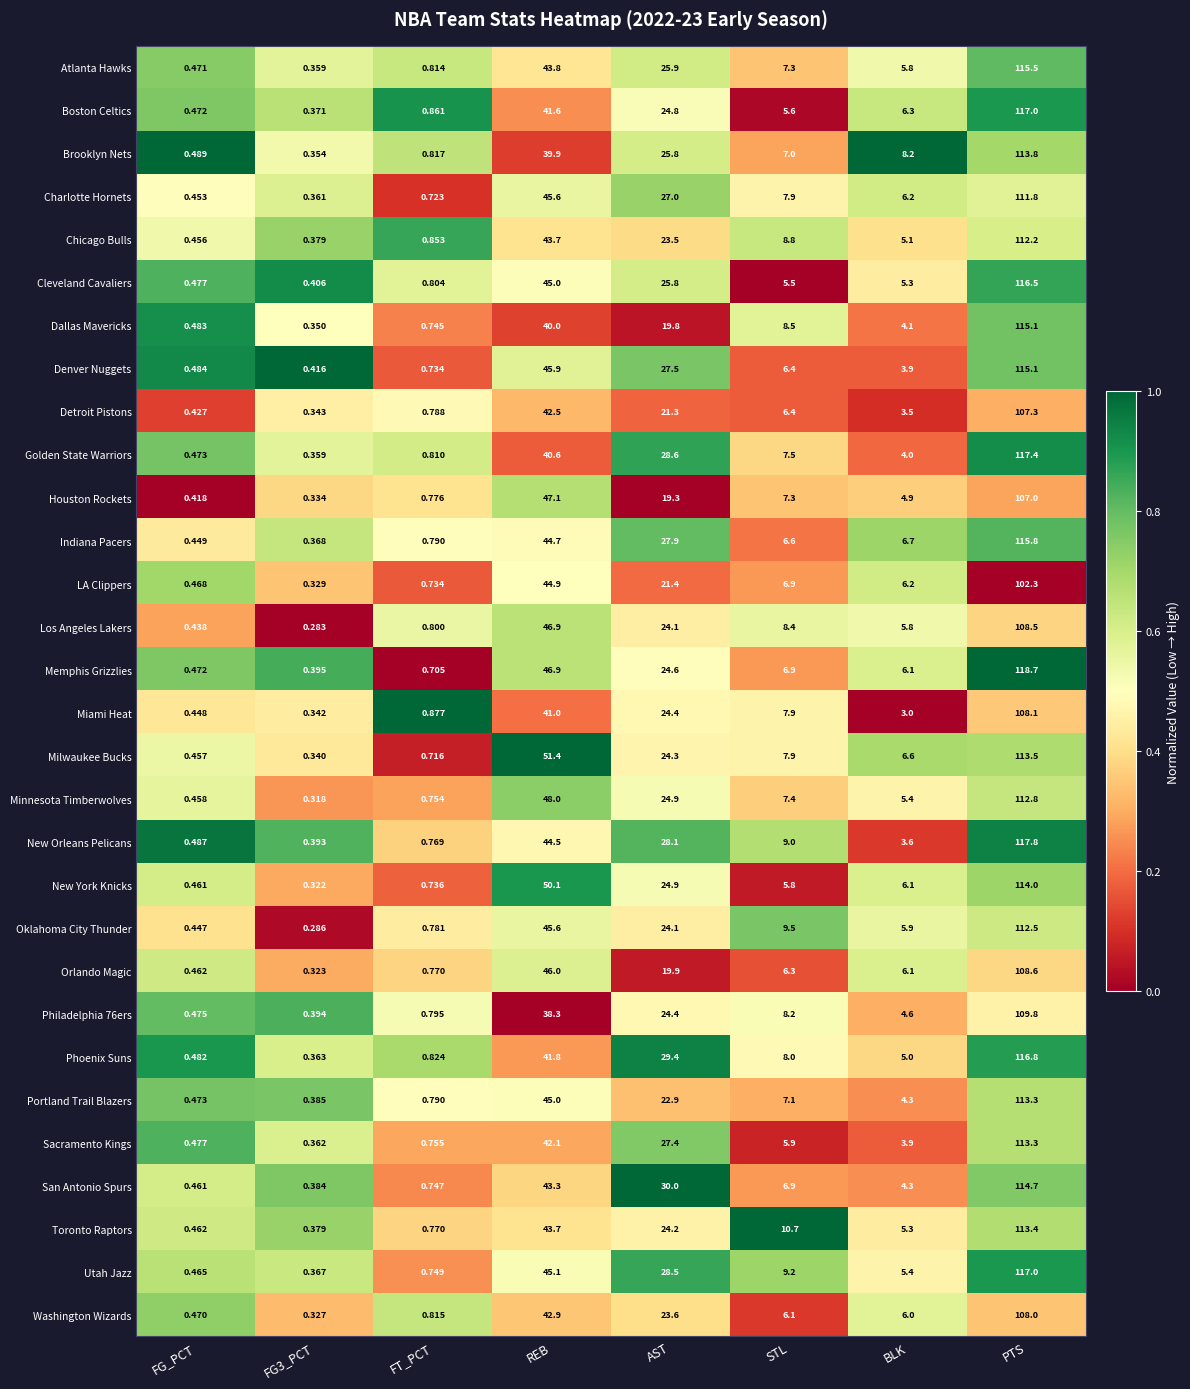

At which label is Denver Nuggets closest to 57?

REB